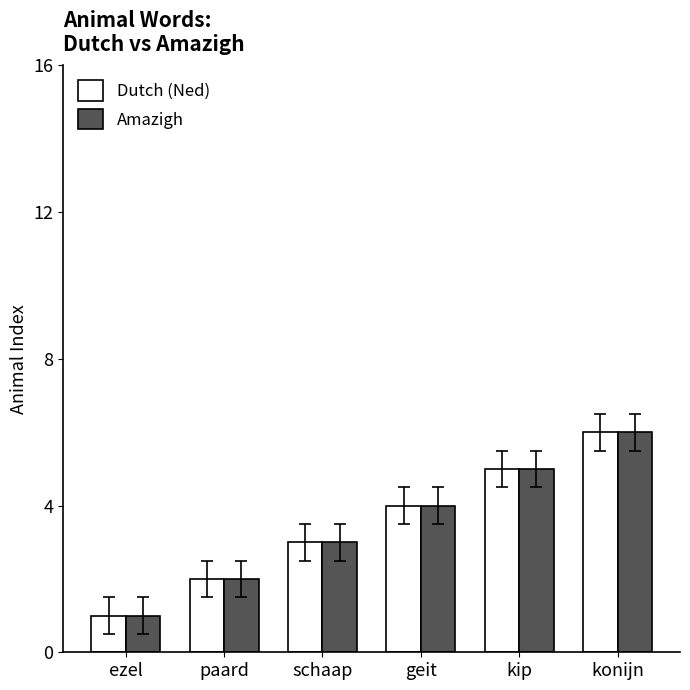

What is the difference between the Amazigh values at paard and geit?

2